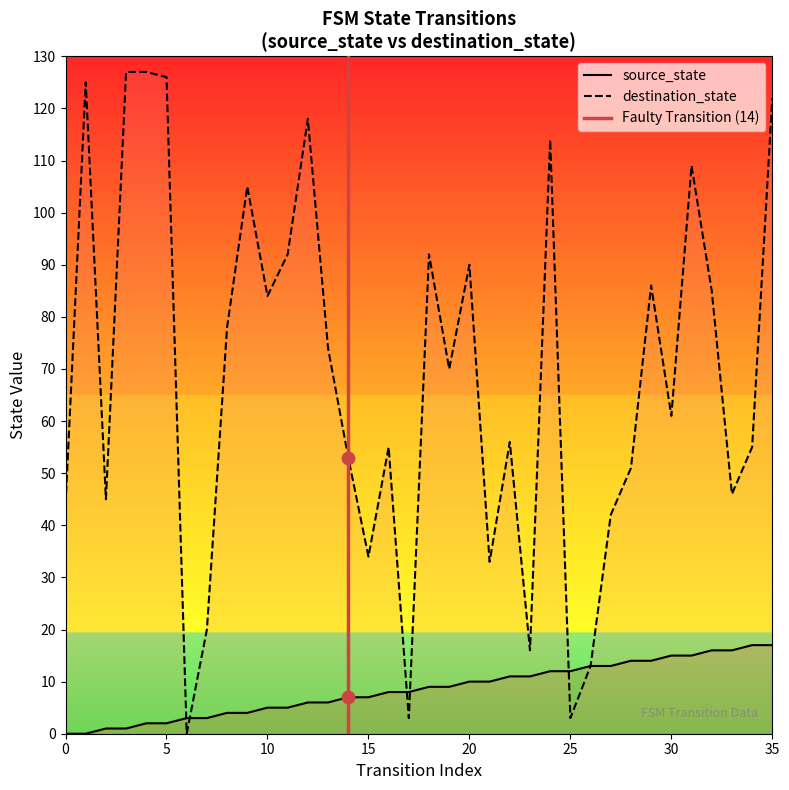

What are all the series names shown in the legend?

source_state, destination_state